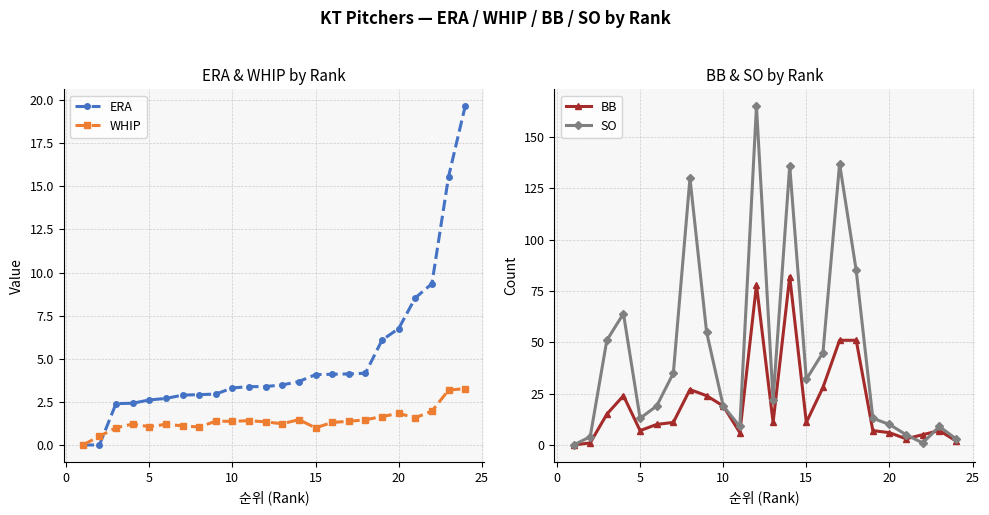

Which series has the largest total across all categories?

SO